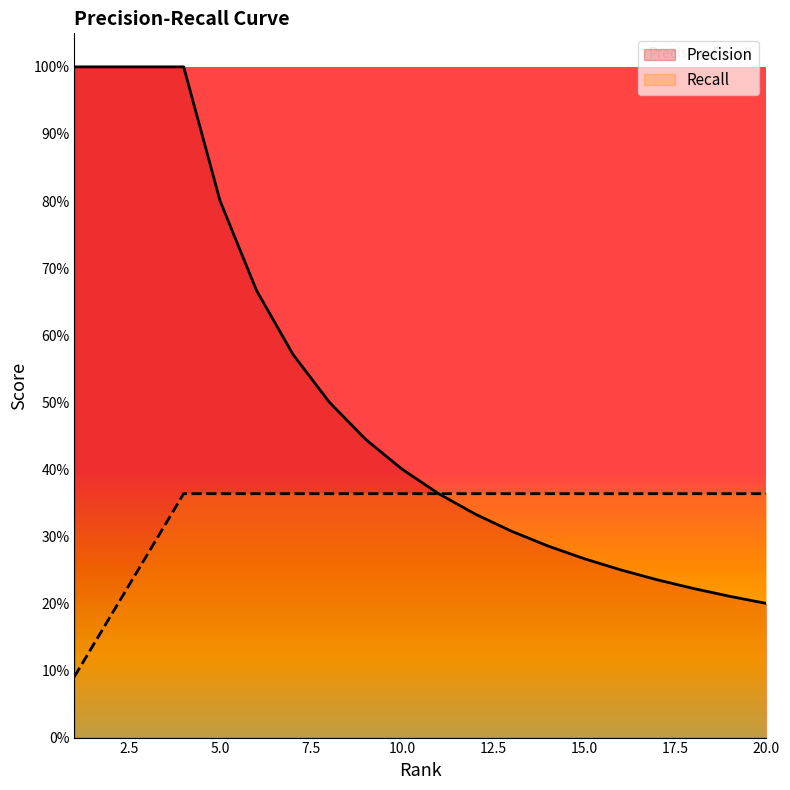

The Precision series shows 0.6 at 3. True or false?

False